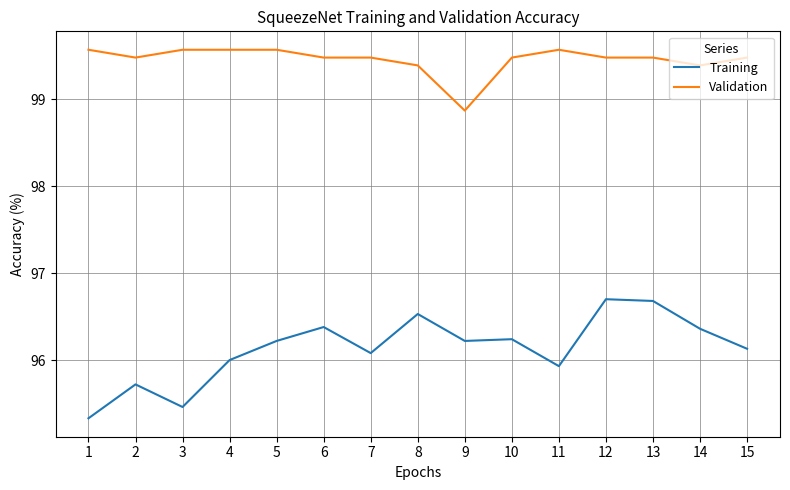

How many values in the Validation series are below 99?

1